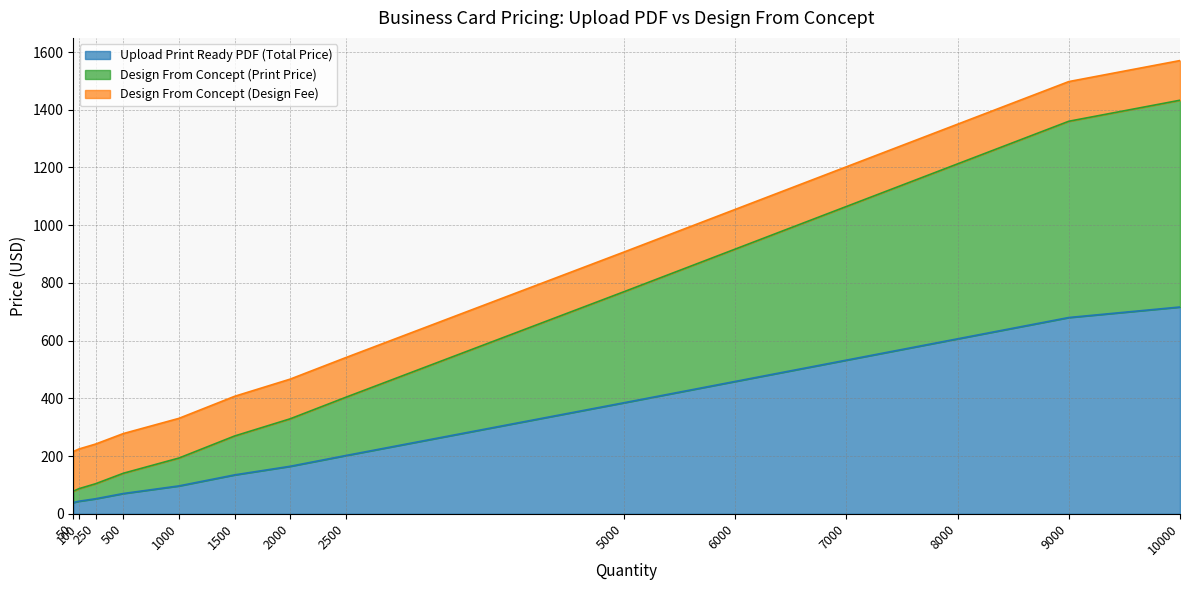

The value of Design From Concept (Print Price) at 9000 is 727.0. True or false?

False